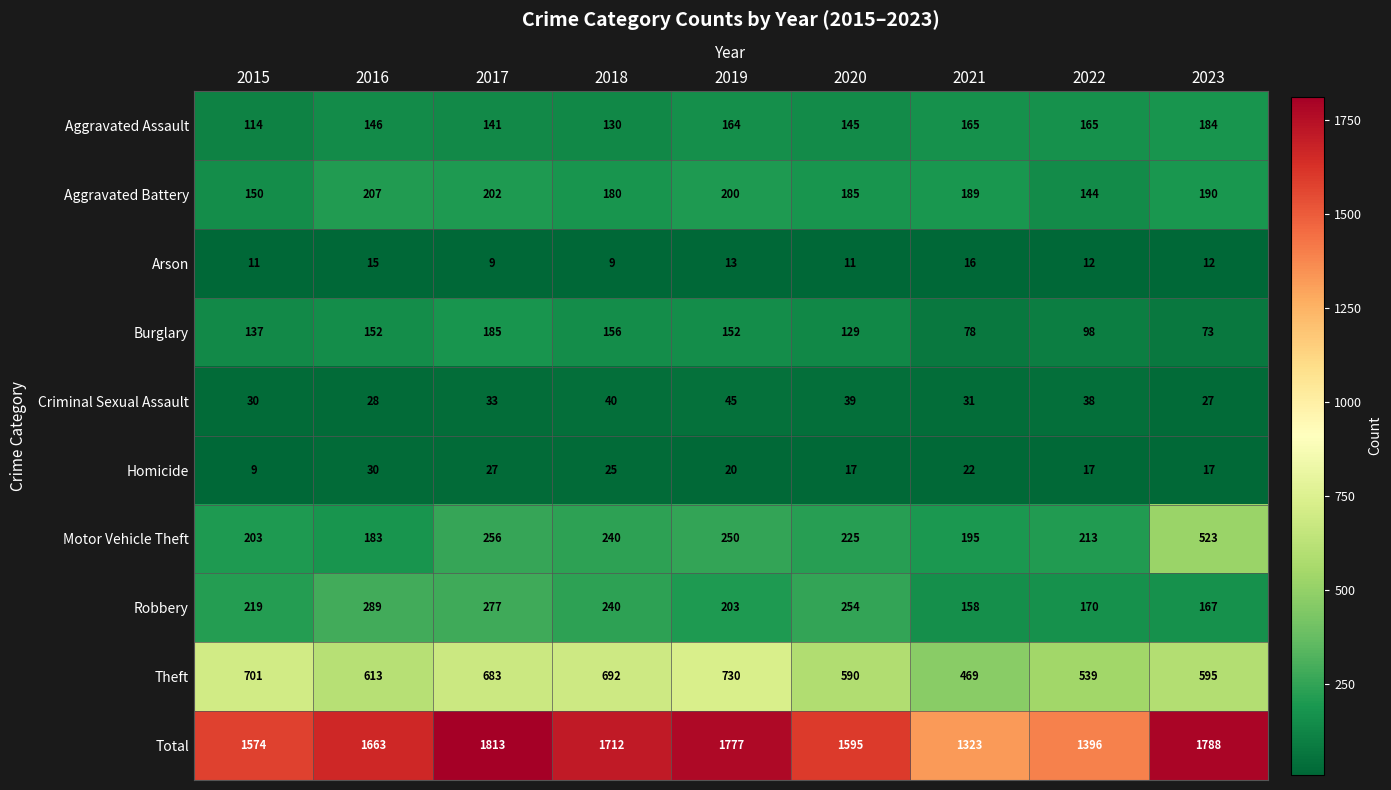

How many series are shown in this chart?

10